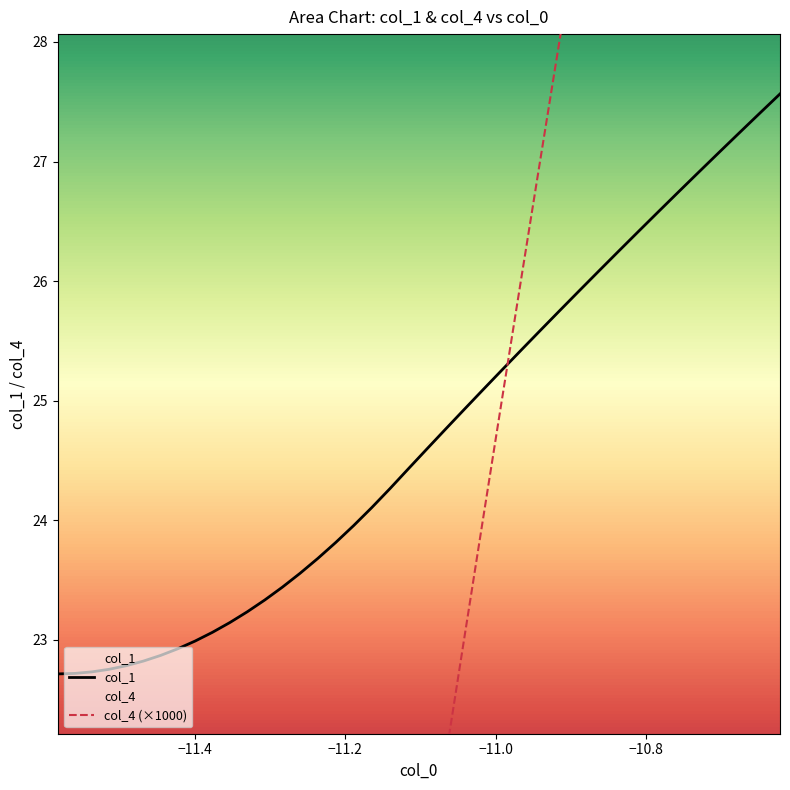

Which series has the largest total across all categories?

col_1